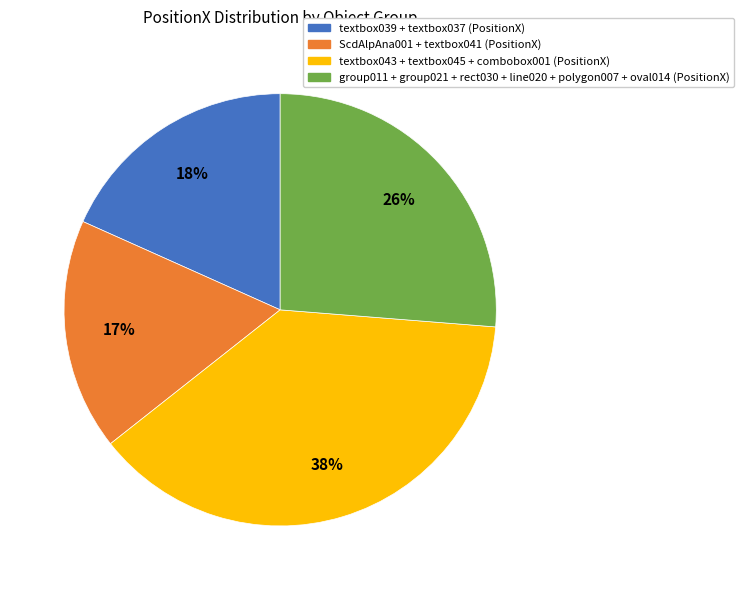

To the nearest percent, what is the difference between the largest and smallest slice percentages?

21%